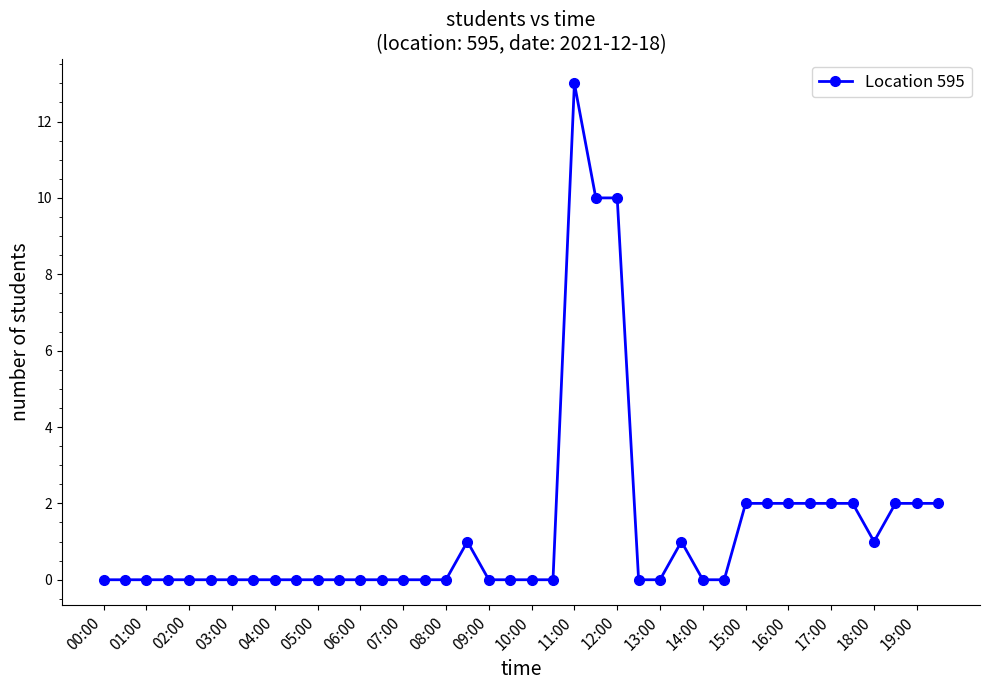

What is the maximum value shown in the chart?

13